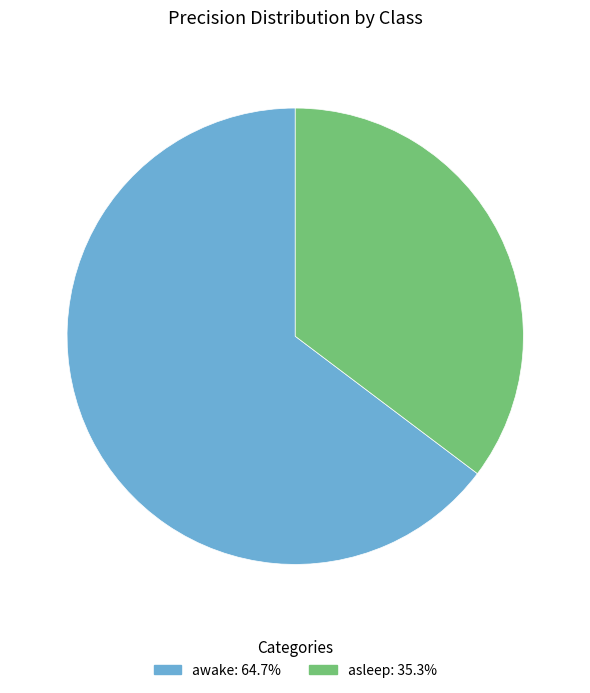

Which has a higher value, awake or asleep?

awake